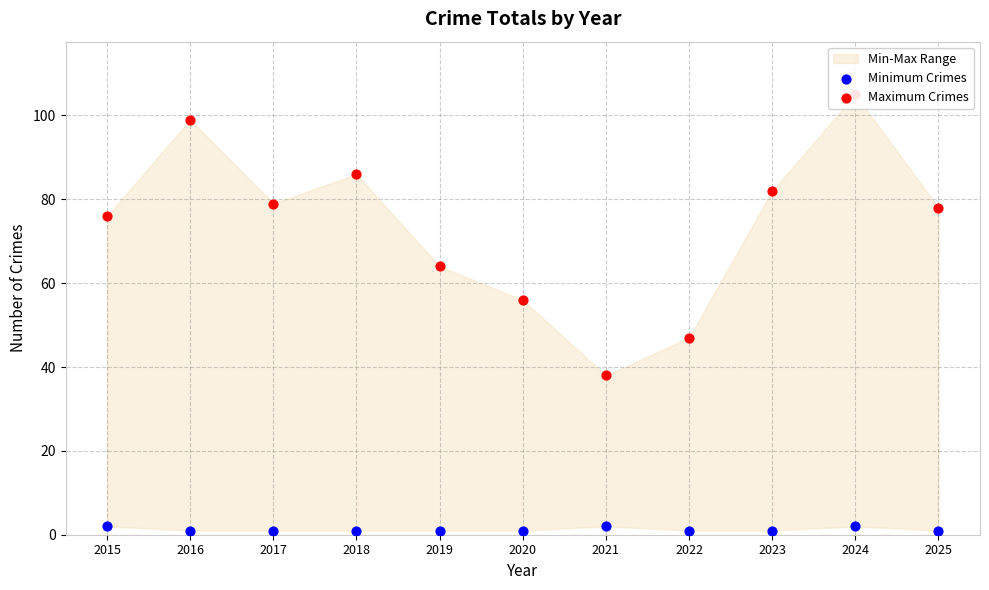

What is the total value across all series at 2021?

40